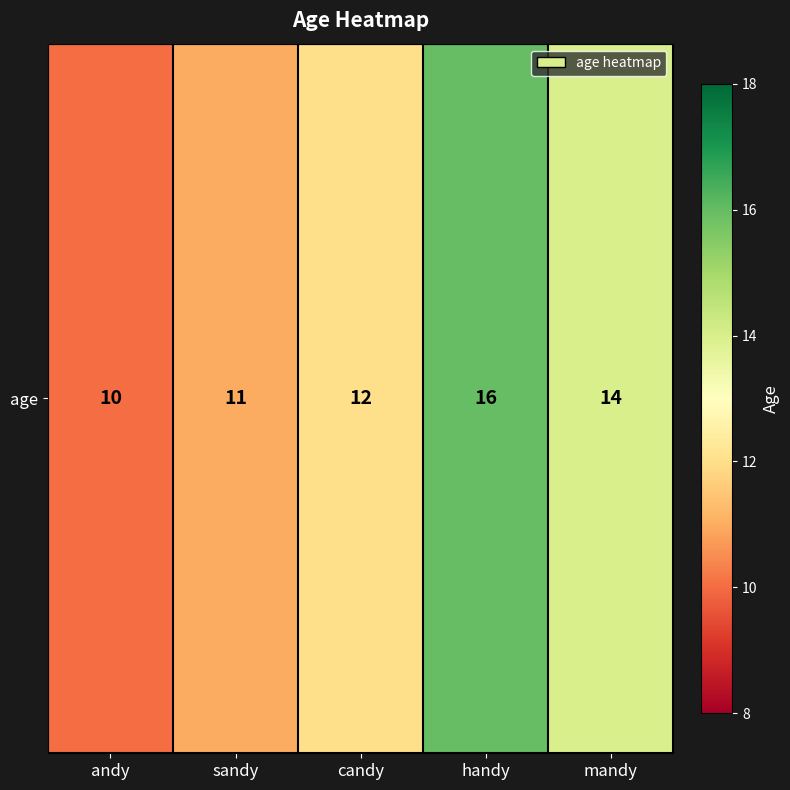

List the labels in order of value, largest first.

handy, mandy, candy, sandy, andy